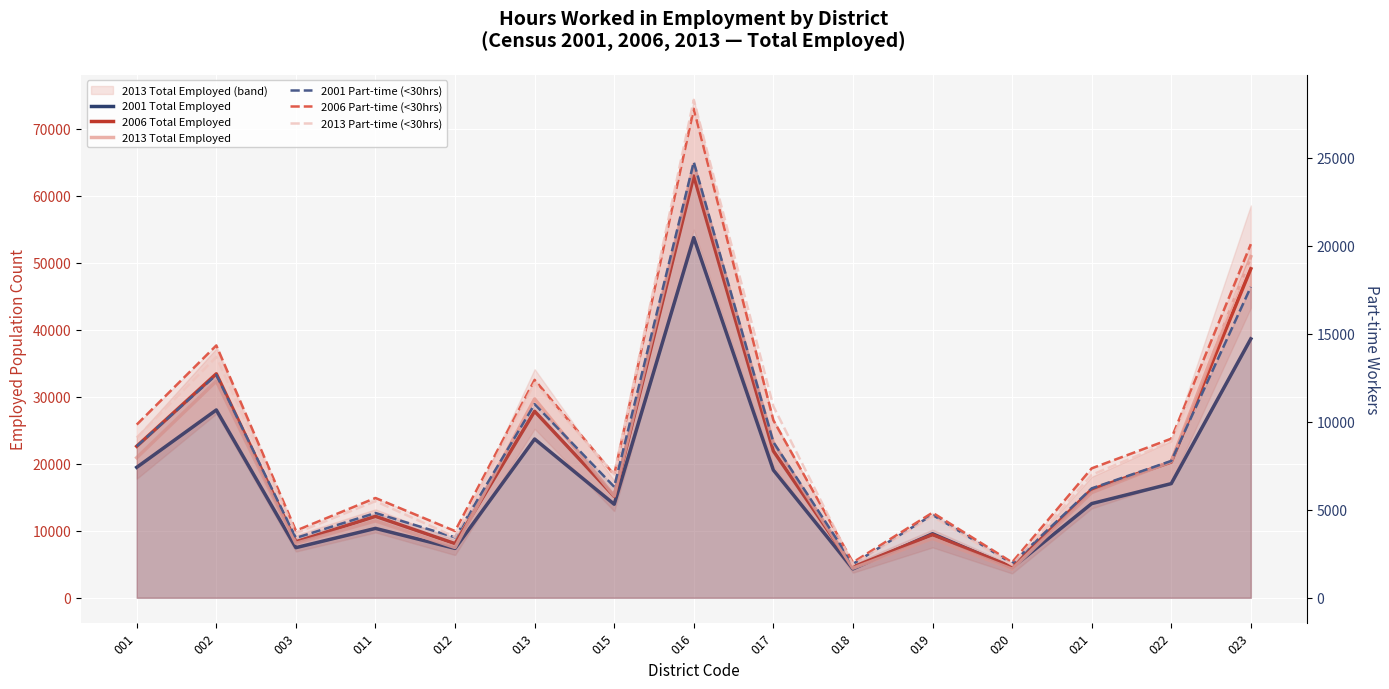

What is the difference between the highest and lowest values at 016?

39846